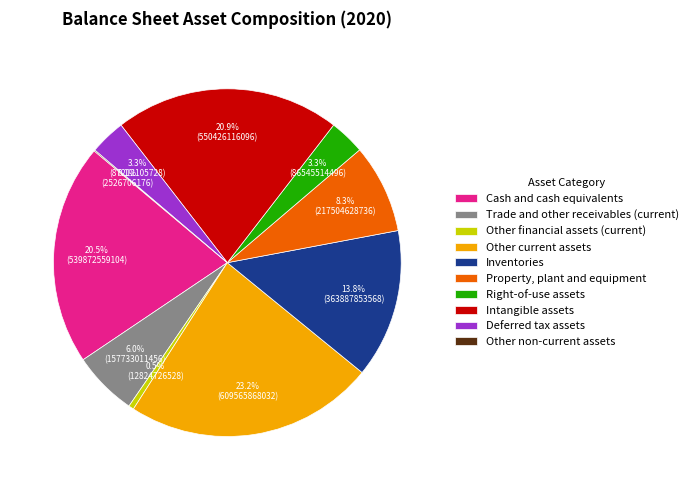

What is the largest slice in the pie chart?

Other current assets